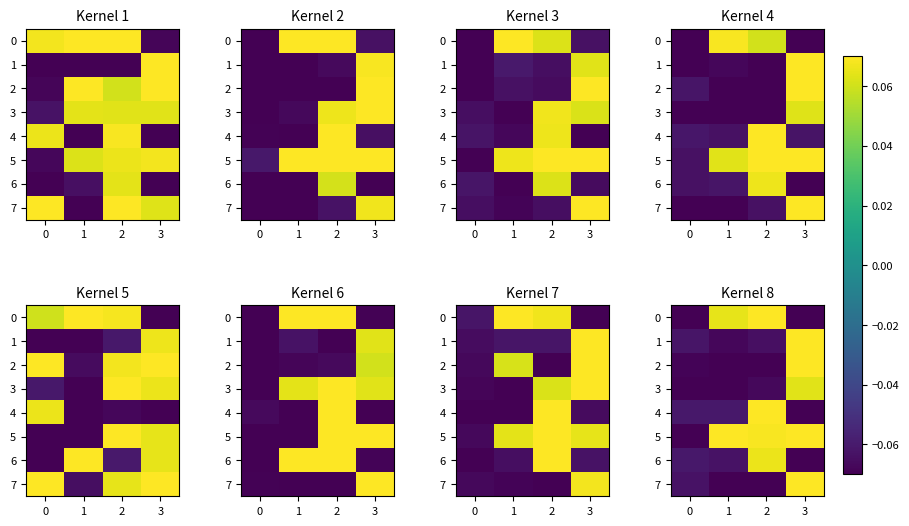

What is the difference between the maximum and minimum values in the 0 series?

0.2